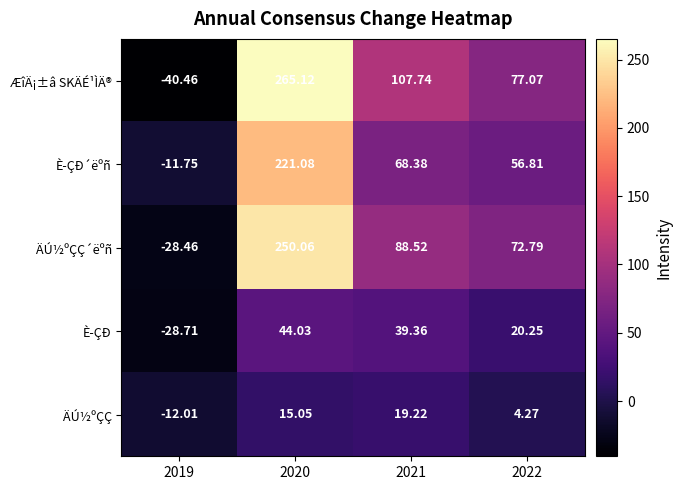

Which series has the largest range (max minus min)?

ÆîÄ¡±â SKÄÉ¹ÌÄ®